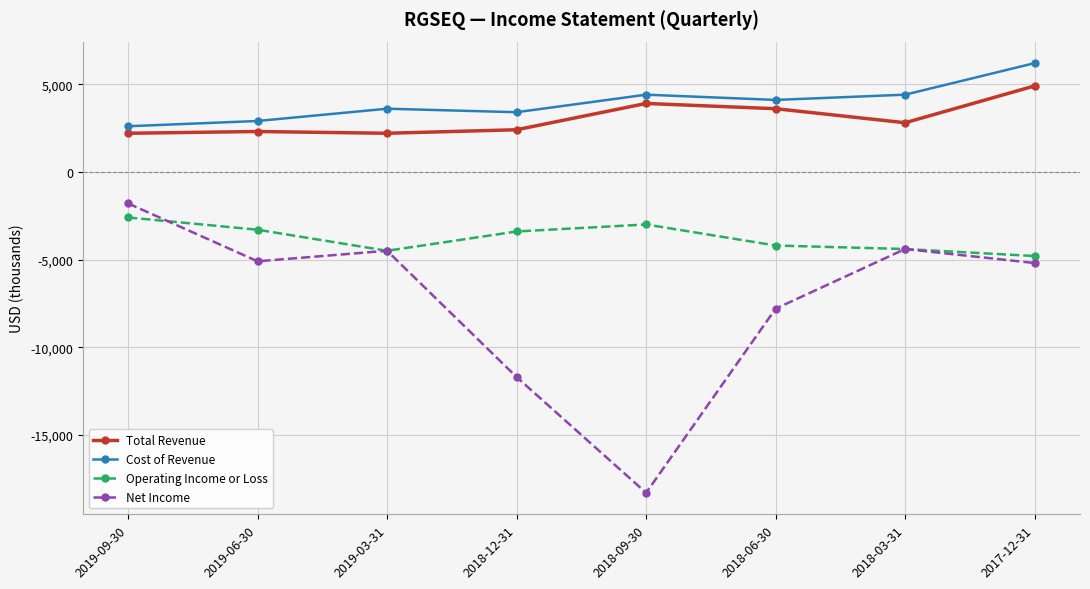

What is the total value across all series at 2019-03-31?

-3200